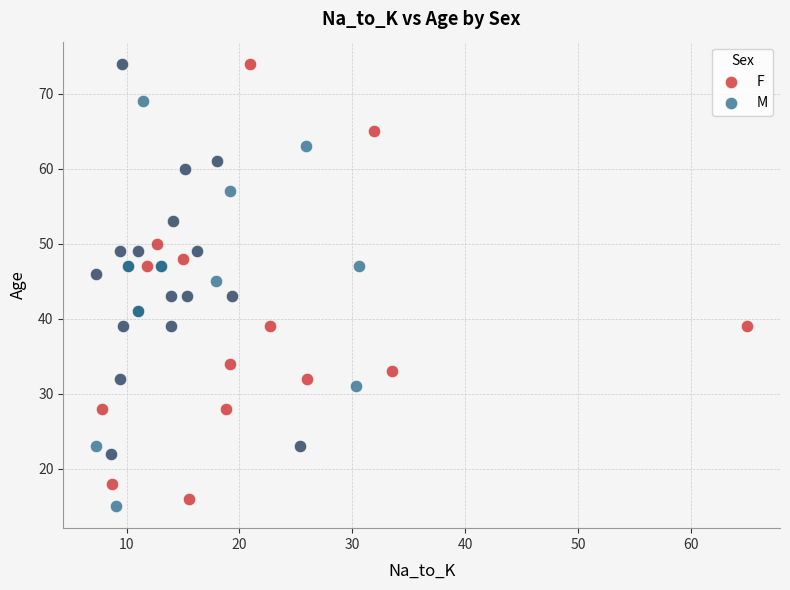

What are all the series names shown in the legend?

F, M